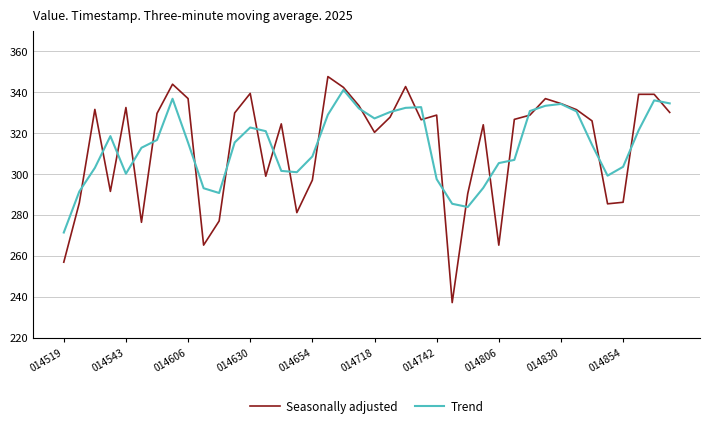

What is the maximum value shown in the chart?

347.5